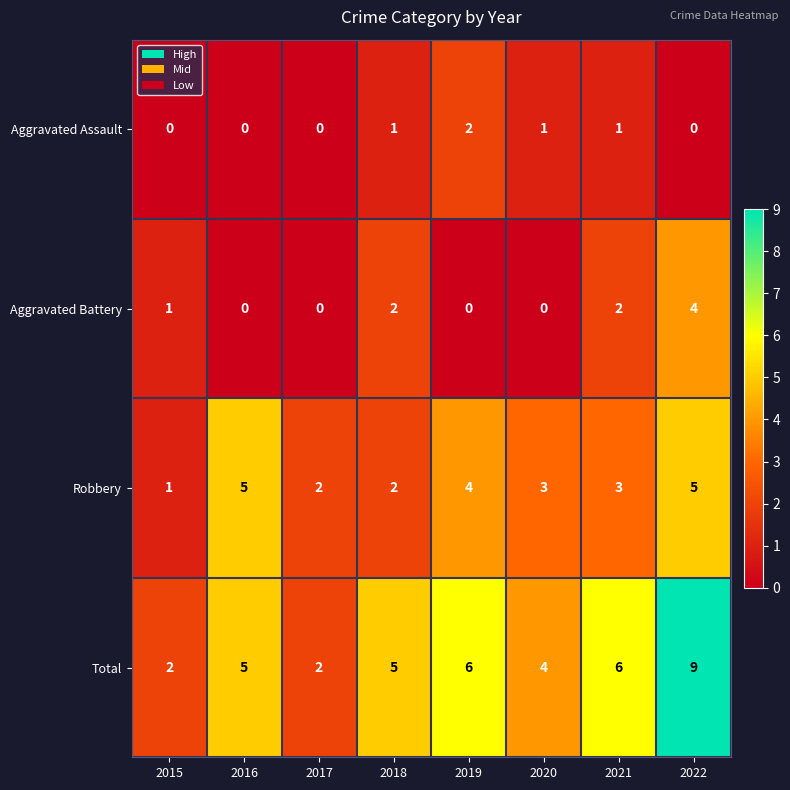

The value of Aggravated Battery at 2017 is 1. True or false?

False